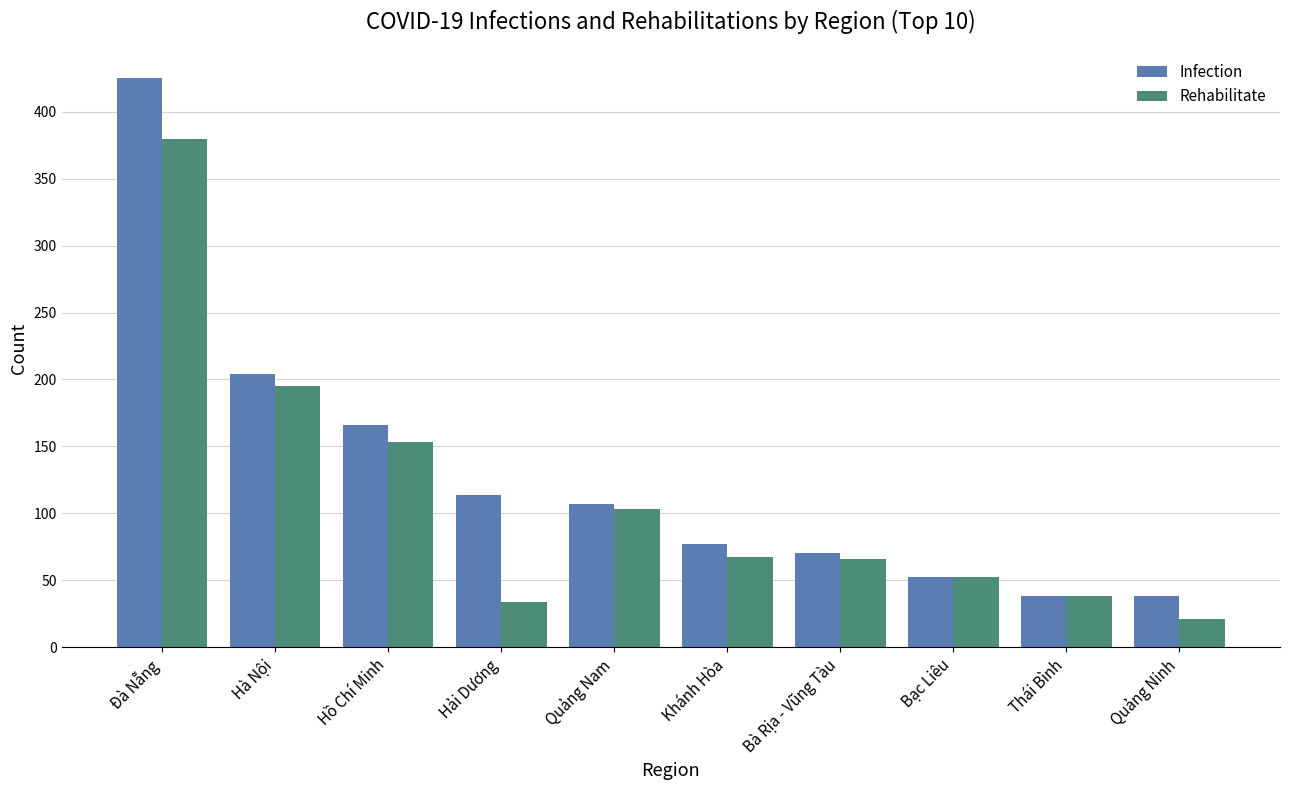

Between Quảng Nam and Quảng Ninh, which series saw the biggest shift?

Rehabilitate